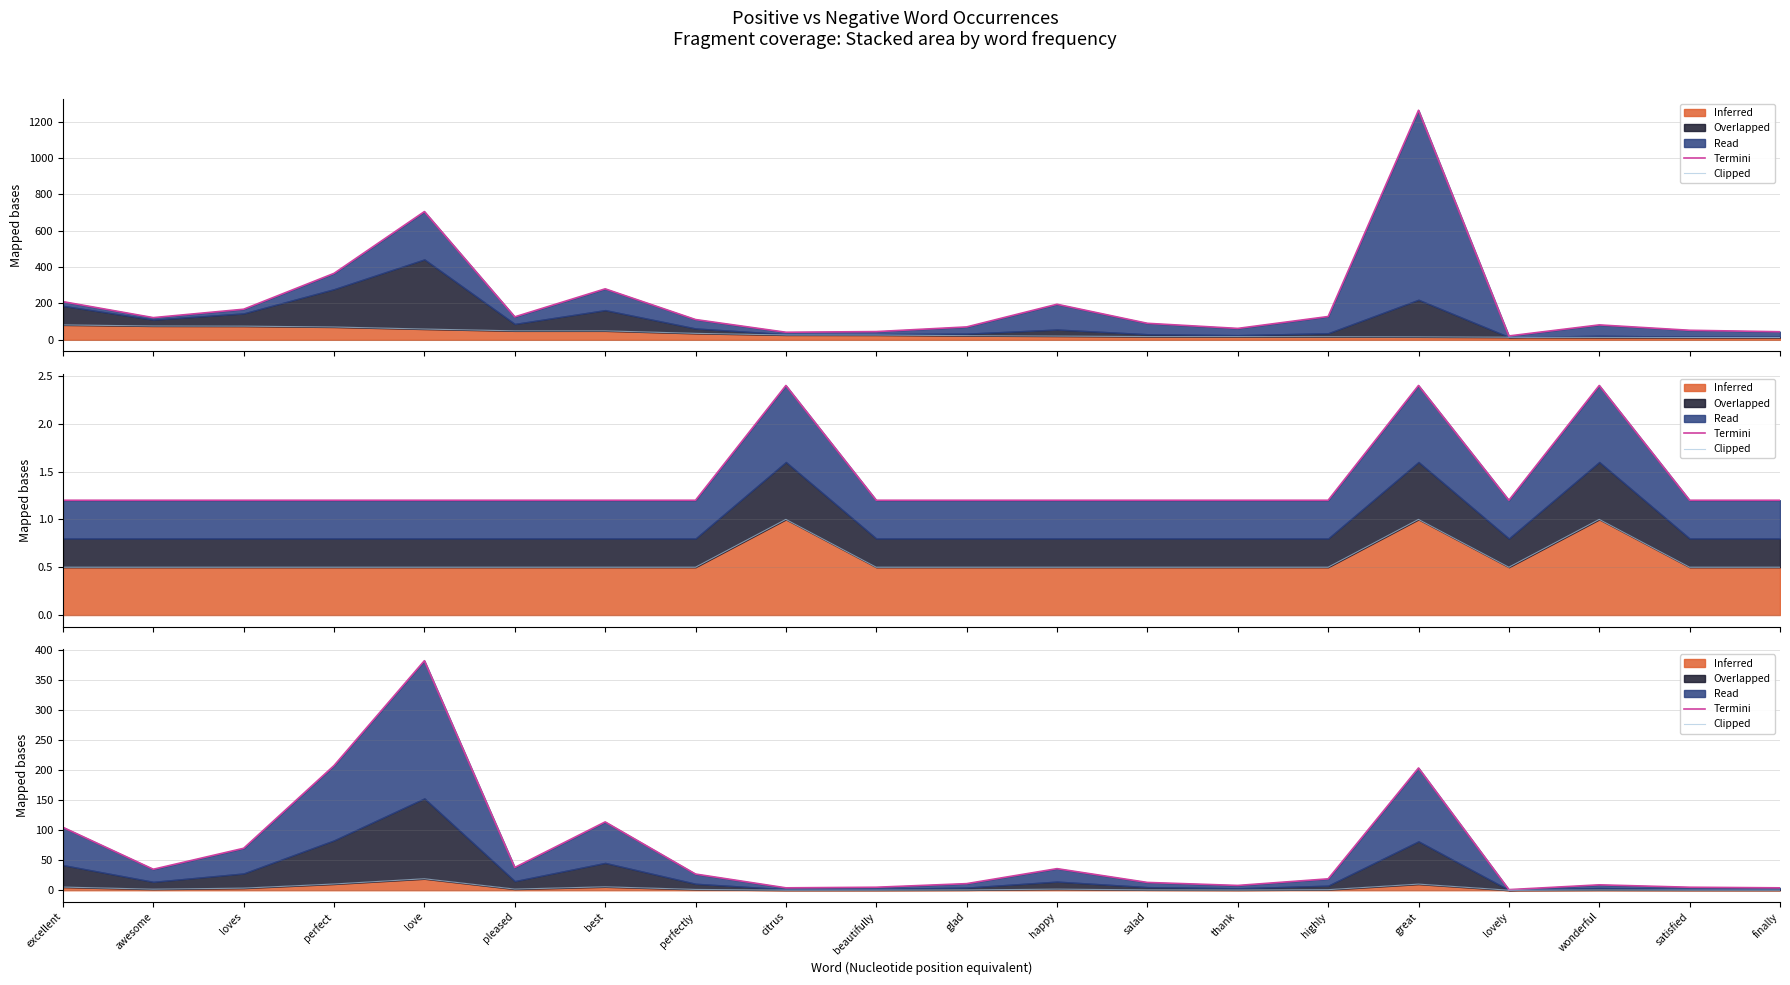

What is the label of the 6th point from the left?

pleased